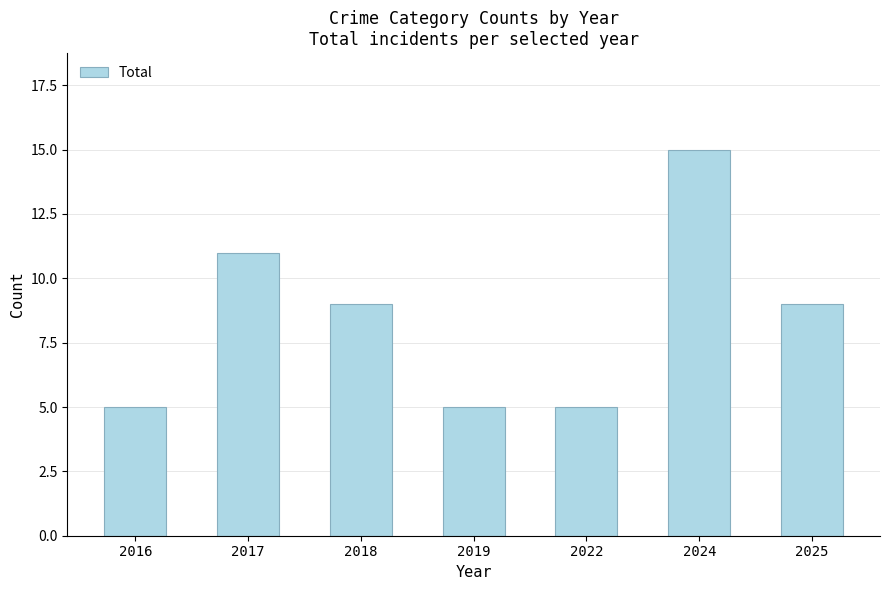

At which category does the chart reach its peak across all series?

2024